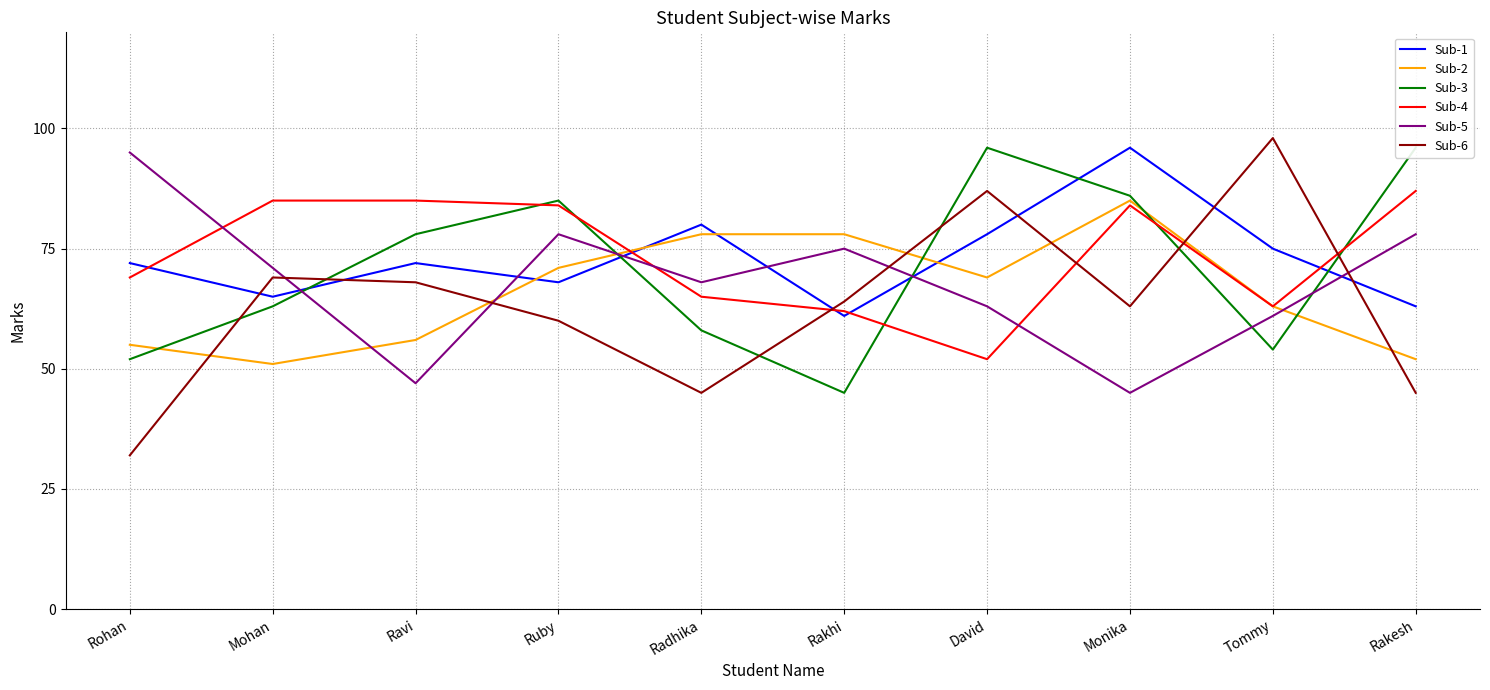

Reading left to right, transcribe all the data shown in this chart.

Sub-1: 72	65	72	68	80	61	78	96	75	63
Sub-2: 55	51	56	71	78	78	69	85	63	52
Sub-3: 52	63	78	85	58	45	96	86	54	96
Sub-4: 69	85	85	84	65	62	52	84	63	87
Sub-5: 95	71	47	78	68	75	63	45	61	78
Sub-6: 32	69	68	60	45	64	87	63	98	45